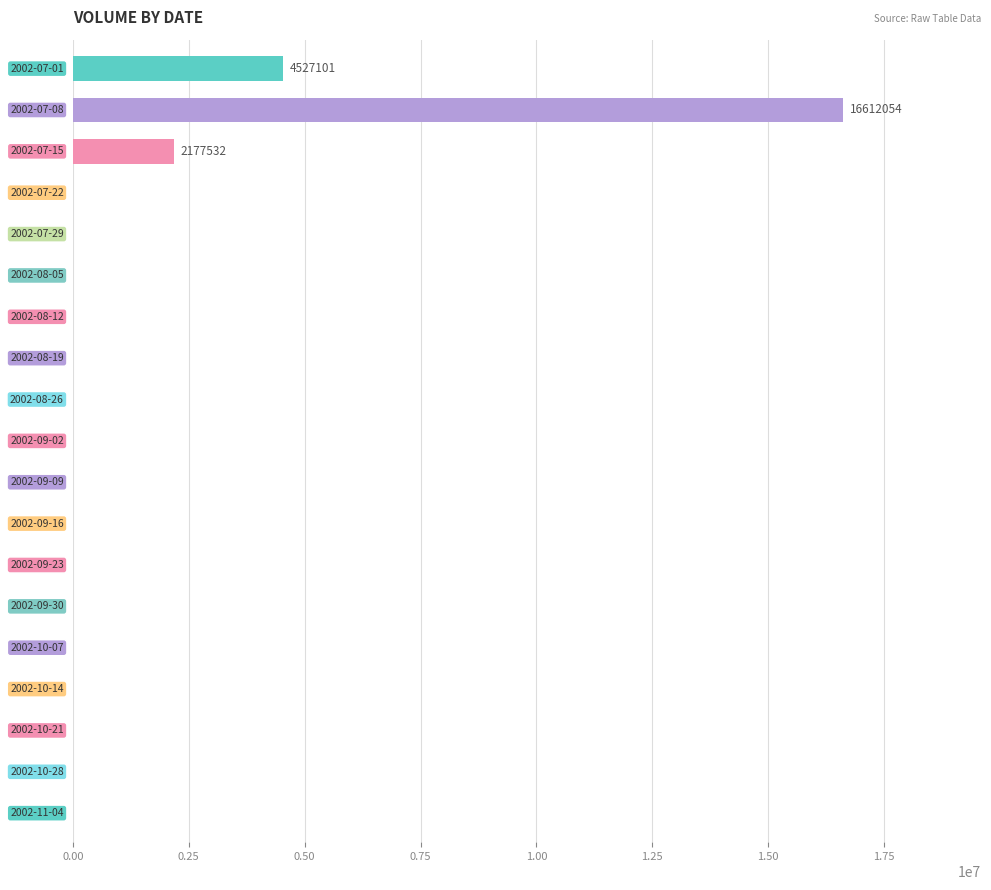

What is the maximum value shown in the chart?

16612054